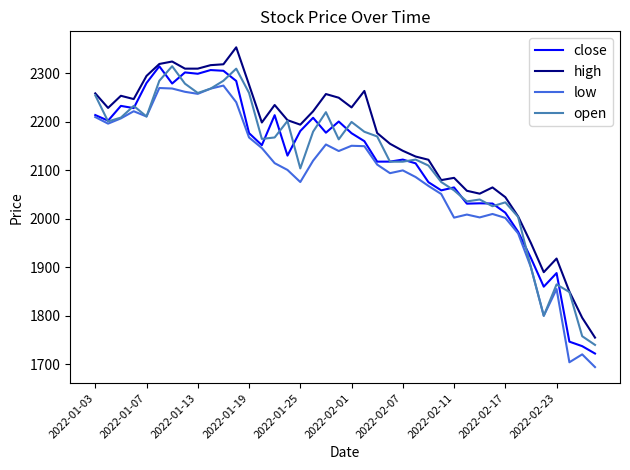

True or false: high and low intersect in this chart.

False